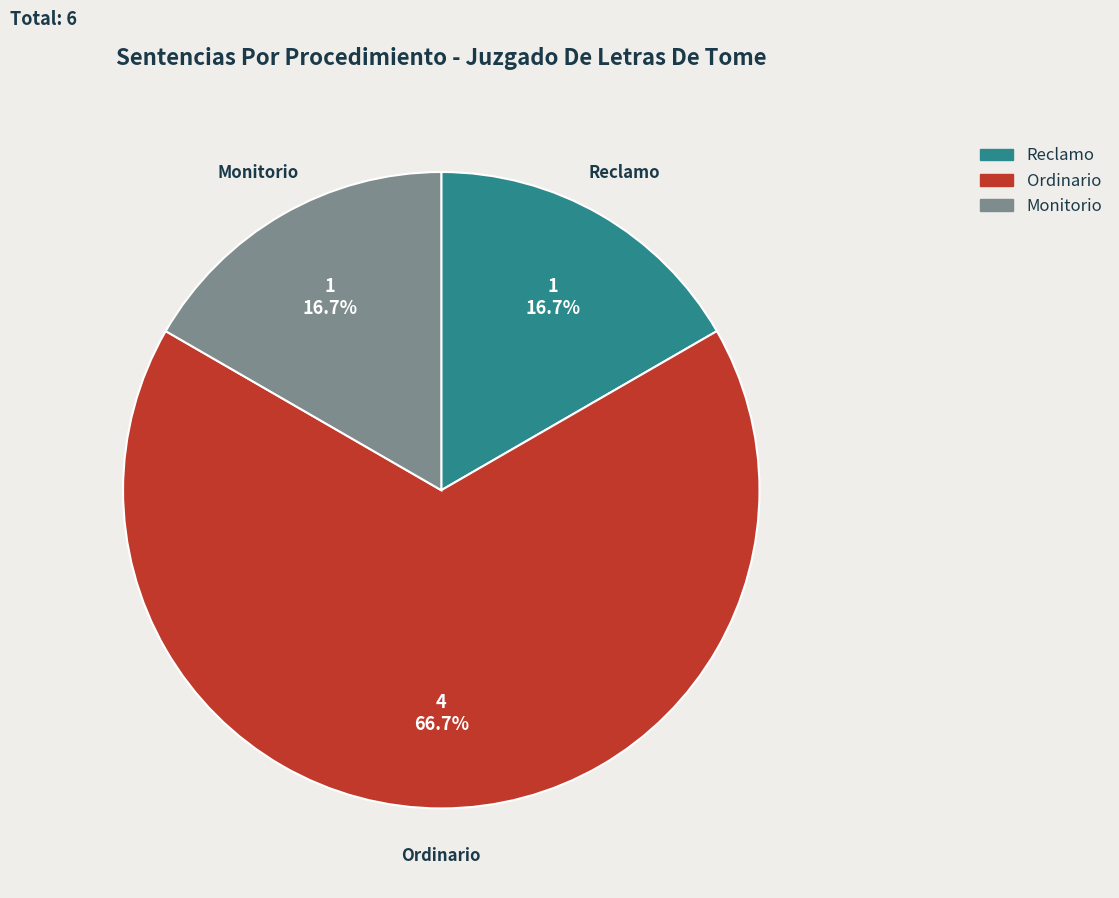

The Ordinario slice represents 67% of the pie. True or false?

True